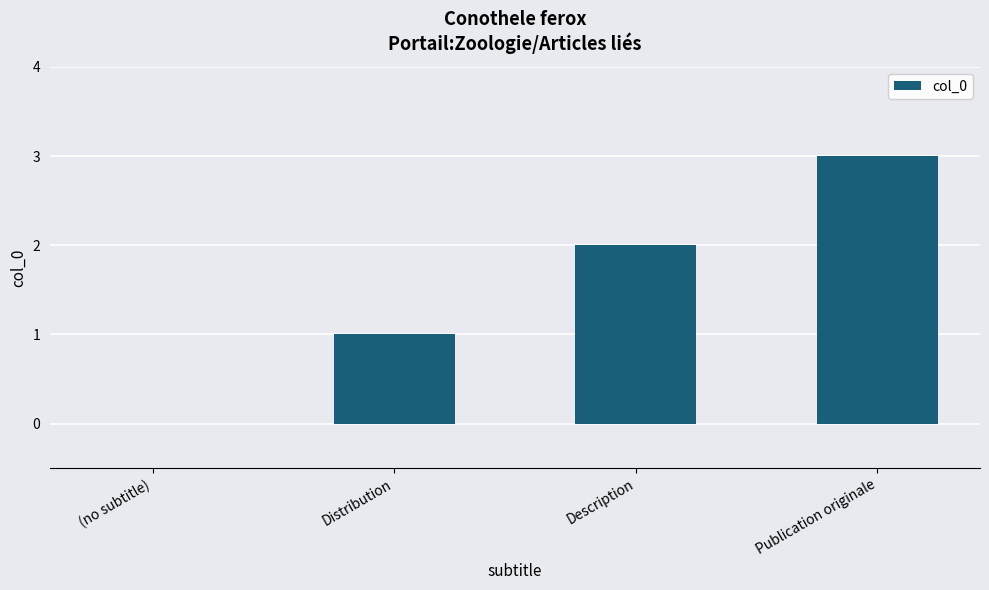

Count the number of data series in this chart.

1